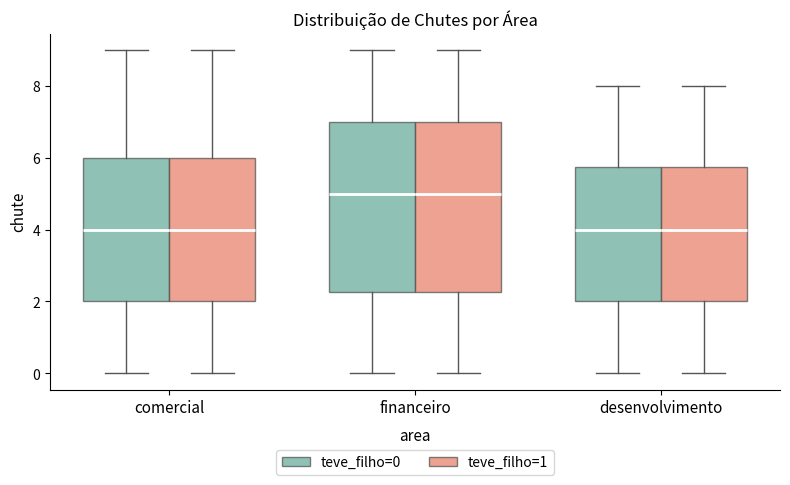

Reading left to right, transcribe this box plot: for each box, give where its median line is, the range the box spans, and where its two whiskers end, as read against the y-axis. The values are not printed on the chart, so give them approximately, as read against the axis.

comercial (teve_filho=0): median 4.0, box 2.0 to 6.0, whiskers 0.0 to 9.0
comercial (teve_filho=1): median 4.0, box 2.0 to 6.0, whiskers 0.0 to 9.0
financeiro (teve_filho=0): median 5.0, box 2.2 to 7.0, whiskers 0.0 to 9.0
financeiro (teve_filho=1): median 5.0, box 2.2 to 7.0, whiskers 0.0 to 9.0
desenvolvimento (teve_filho=0): median 4.0, box 2.0 to 5.8, whiskers 0.0 to 8.0
desenvolvimento (teve_filho=1): median 4.0, box 2.0 to 5.8, whiskers 0.0 to 8.0